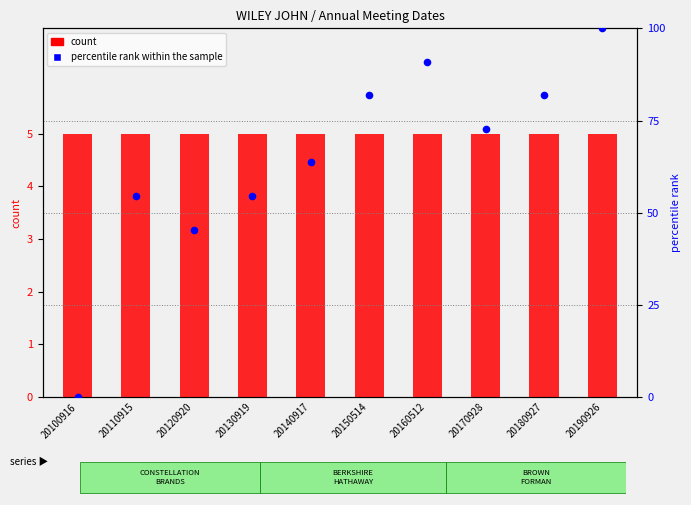

What are all the series names shown in the legend?

count, percentile rank within the sample